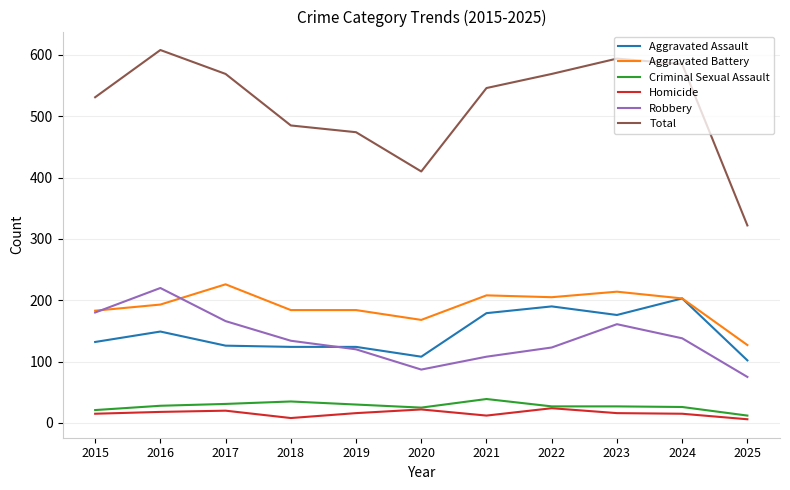

True or false: Aggravated Assault has a value of 149 at 2016.

True